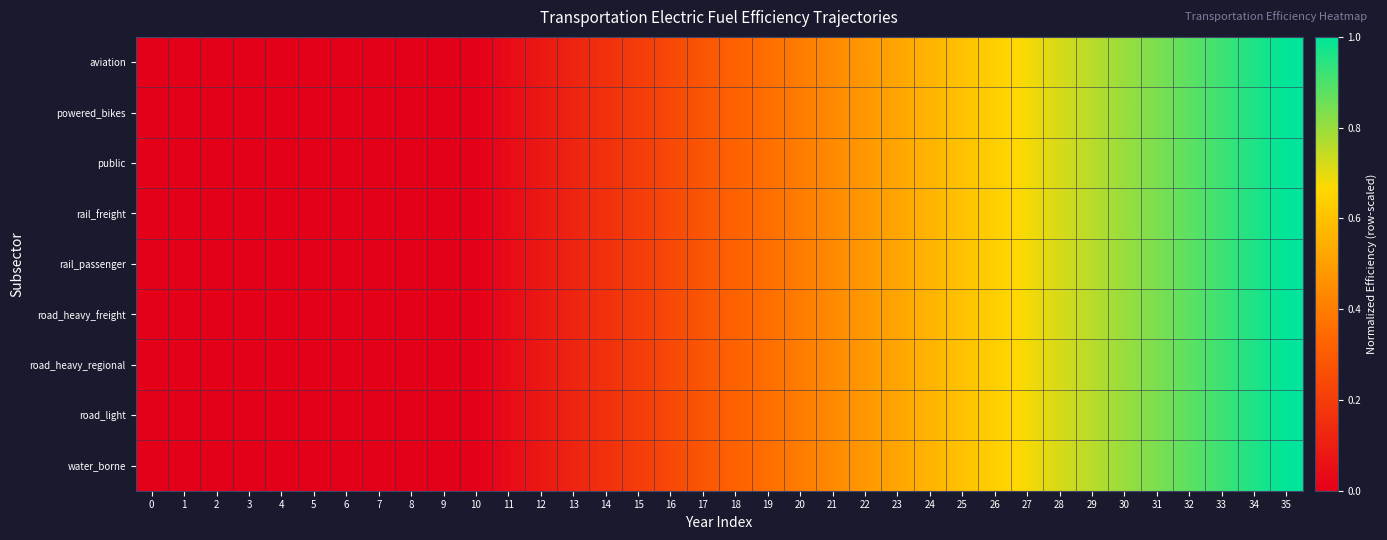

Reading right to left, what are all the values shown in this chart?

aviation: 35=1.0	34=1.0	33=0.9	32=0.9	31=0.8	30=0.8	29=0.8	28=0.7	27=0.7	26=0.6	25=0.6	24=0.6	23=0.5	22=0.5	21=0.4	20=0.4	19=0.4	18=0.3	17=0.3	16=0.2	15=0.2	14=0.2	13=0.1	12=0.1	11=0.0	10=0.0	9=0.0	8=0.0	7=0.0	6=0.0	5=0.0	4=0.0	3=0.0	2=0.0	1=0.0	0=0.0
powered_bikes: 35=1.0	34=1.0	33=0.9	32=0.9	31=0.8	30=0.8	29=0.8	28=0.7	27=0.7	26=0.6	25=0.6	24=0.6	23=0.5	22=0.5	21=0.4	20=0.4	19=0.4	18=0.3	17=0.3	16=0.2	15=0.2	14=0.2	13=0.1	12=0.1	11=0.0	10=0.0	9=0.0	8=0.0	7=0.0	6=0.0	5=0.0	4=0.0	3=0.0	2=0.0	1=0.0	0=0.0
public: 35=1.0	34=1.0	33=0.9	32=0.9	31=0.8	30=0.8	29=0.8	28=0.7	27=0.7	26=0.6	25=0.6	24=0.6	23=0.5	22=0.5	21=0.4	20=0.4	19=0.4	18=0.3	17=0.3	16=0.2	15=0.2	14=0.2	13=0.1	12=0.1	11=0.0	10=0.0	9=0.0	8=0.0	7=0.0	6=0.0	5=0.0	4=0.0	3=0.0	2=0.0	1=0.0	0=0.0
rail_freight: 35=1.0	34=1.0	33=0.9	32=0.9	31=0.8	30=0.8	29=0.8	28=0.7	27=0.7	26=0.6	25=0.6	24=0.6	23=0.5	22=0.5	21=0.4	20=0.4	19=0.4	18=0.3	17=0.3	16=0.2	15=0.2	14=0.2	13=0.1	12=0.1	11=0.0	10=0.0	9=0.0	8=0.0	7=0.0	6=0.0	5=0.0	4=0.0	3=0.0	2=0.0	1=0.0	0=0.0
rail_passenger: 35=1.0	34=1.0	33=0.9	32=0.9	31=0.8	30=0.8	29=0.8	28=0.7	27=0.7	26=0.6	25=0.6	24=0.6	23=0.5	22=0.5	21=0.4	20=0.4	19=0.4	18=0.3	17=0.3	16=0.2	15=0.2	14=0.2	13=0.1	12=0.1	11=0.0	10=0.0	9=0.0	8=0.0	7=0.0	6=0.0	5=0.0	4=0.0	3=0.0	2=0.0	1=0.0	0=0.0
road_heavy_freight: 35=1.0	34=1.0	33=0.9	32=0.9	31=0.8	30=0.8	29=0.8	28=0.7	27=0.7	26=0.6	25=0.6	24=0.6	23=0.5	22=0.5	21=0.4	20=0.4	19=0.4	18=0.3	17=0.3	16=0.2	15=0.2	14=0.2	13=0.1	12=0.1	11=0.0	10=0.0	9=0.0	8=0.0	7=0.0	6=0.0	5=0.0	4=0.0	3=0.0	2=0.0	1=0.0	0=0.0
road_heavy_regional: 35=1.0	34=1.0	33=0.9	32=0.9	31=0.8	30=0.8	29=0.8	28=0.7	27=0.7	26=0.6	25=0.6	24=0.6	23=0.5	22=0.5	21=0.4	20=0.4	19=0.4	18=0.3	17=0.3	16=0.2	15=0.2	14=0.2	13=0.1	12=0.1	11=0.0	10=0.0	9=0.0	8=0.0	7=0.0	6=0.0	5=0.0	4=0.0	3=0.0	2=0.0	1=0.0	0=0.0
road_light: 35=1.0	34=1.0	33=0.9	32=0.9	31=0.8	30=0.8	29=0.8	28=0.7	27=0.7	26=0.6	25=0.6	24=0.6	23=0.5	22=0.5	21=0.4	20=0.4	19=0.4	18=0.3	17=0.3	16=0.2	15=0.2	14=0.2	13=0.1	12=0.1	11=0.0	10=0.0	9=0.0	8=0.0	7=0.0	6=0.0	5=0.0	4=0.0	3=0.0	2=0.0	1=0.0	0=0.0
water_borne: 35=1.0	34=1.0	33=0.9	32=0.9	31=0.8	30=0.8	29=0.8	28=0.7	27=0.7	26=0.6	25=0.6	24=0.6	23=0.5	22=0.5	21=0.4	20=0.4	19=0.4	18=0.3	17=0.3	16=0.2	15=0.2	14=0.2	13=0.1	12=0.1	11=0.0	10=0.0	9=0.0	8=0.0	7=0.0	6=0.0	5=0.0	4=0.0	3=0.0	2=0.0	1=0.0	0=0.0